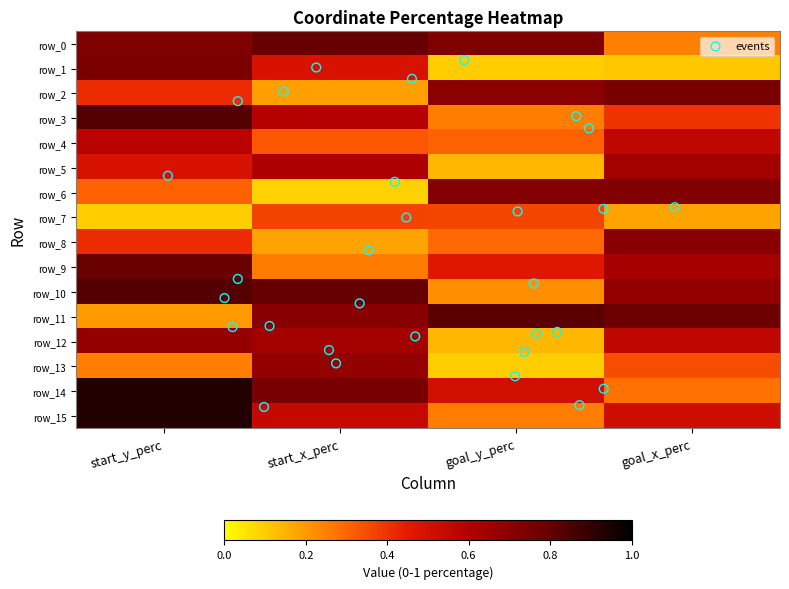

The value of row_9 at start_y_perc is 0.3. True or false?

False